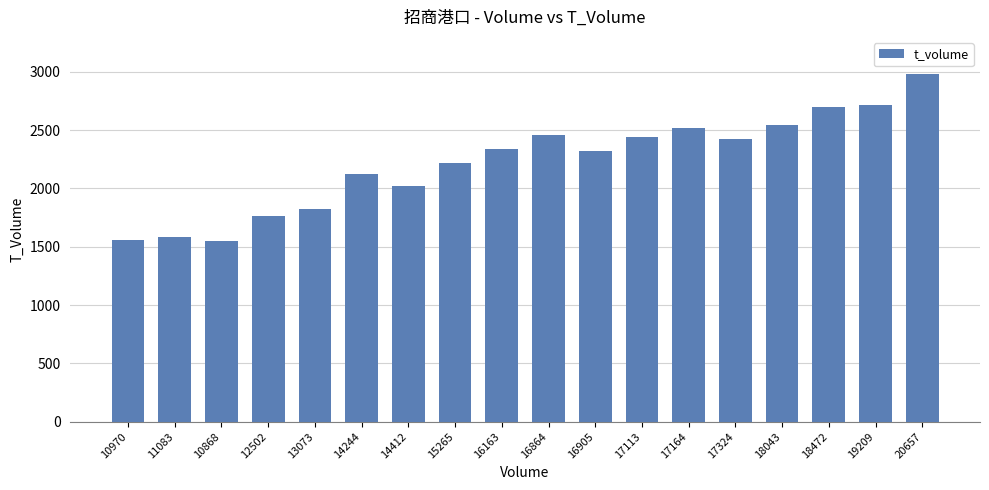

What is the difference between the maximum and minimum values?

1432